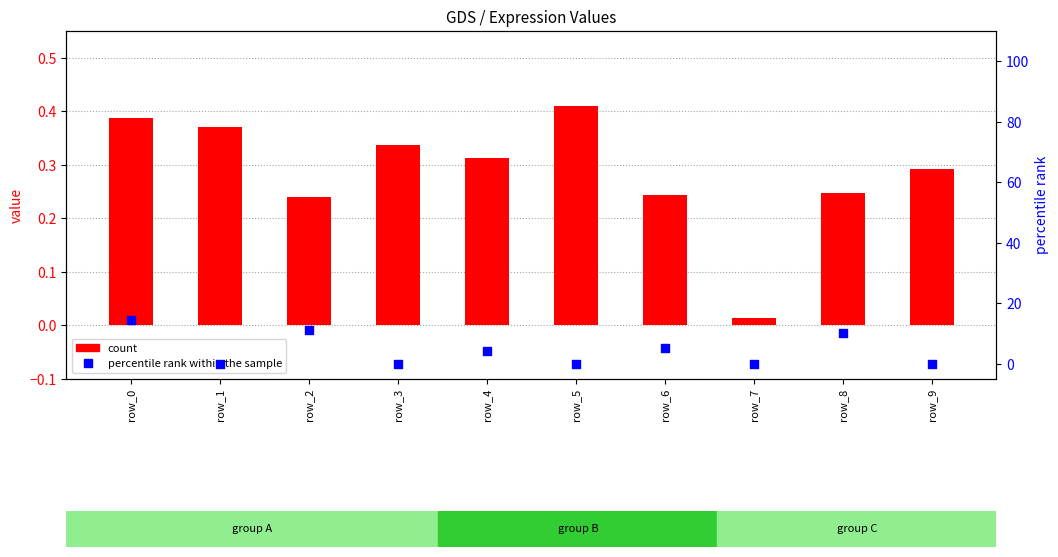

Which series has the largest Y range (max minus min)?

percentile rank within the sample